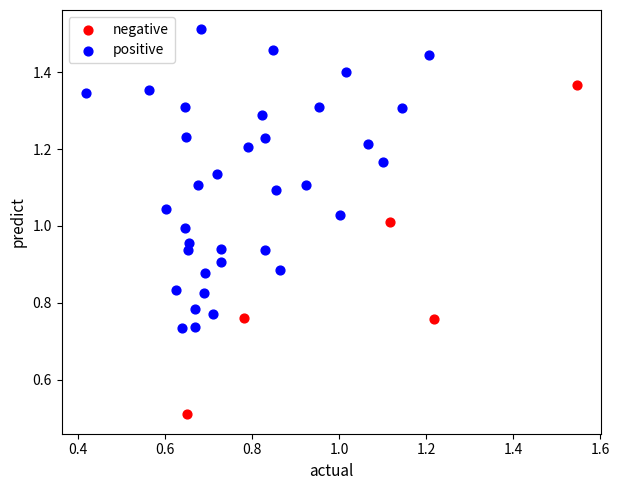

Which series reaches the minimum Y coordinate?

negative